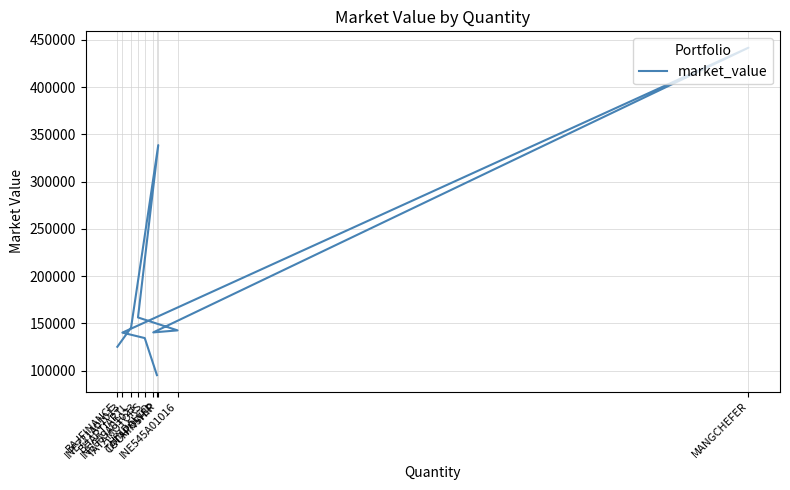

Reading right to left, list all the values displayed in this chart.

TATAPOWER=95221.0	TATAMOTORS=134432.0	INE721A01013=140175.2	MANGCHEFER=441608.5	HINDALCO=140423.4	INE545A01016=142560.0	INE089A01023=156231.2	COCHINSHIP=338560.0	BHARTIARTL=145368.1	BAJFINANCE=125191.8